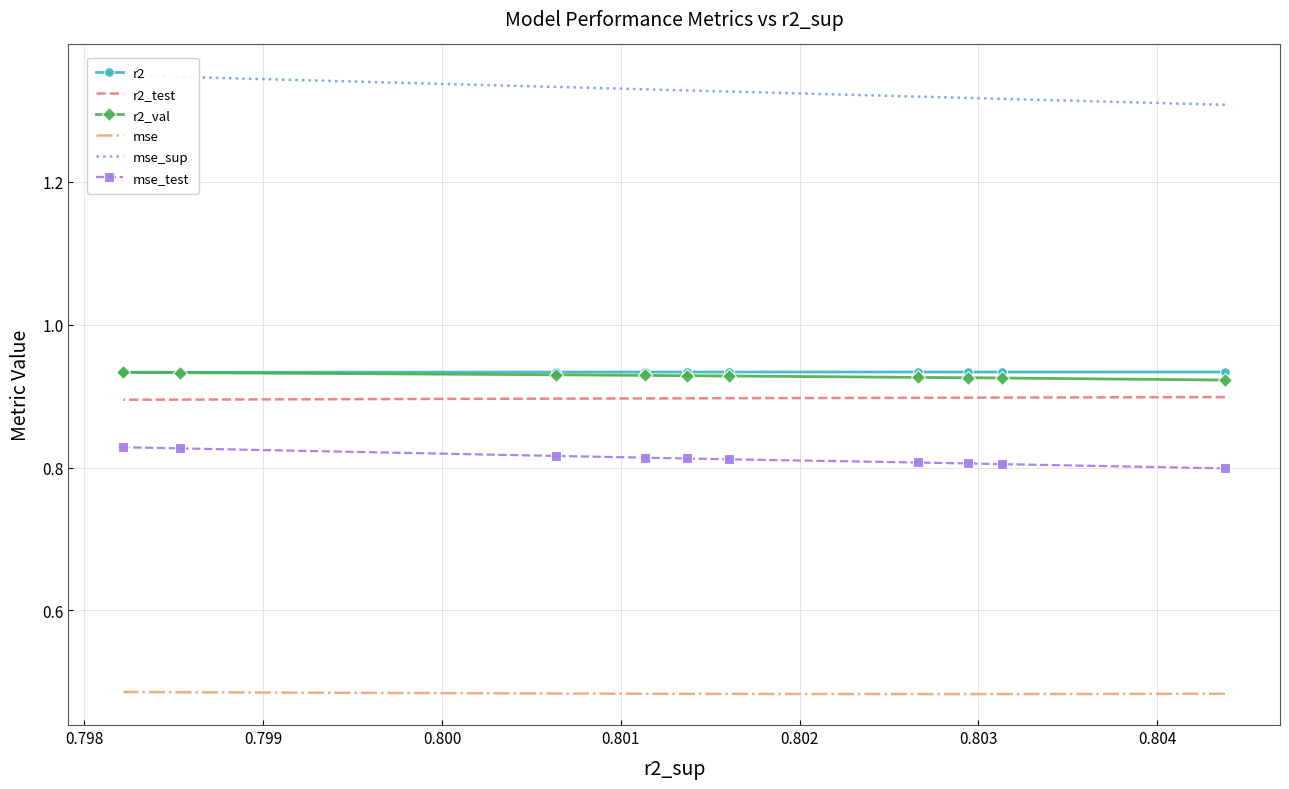

True or false: mse_test and mse_sup cross at least once.

False